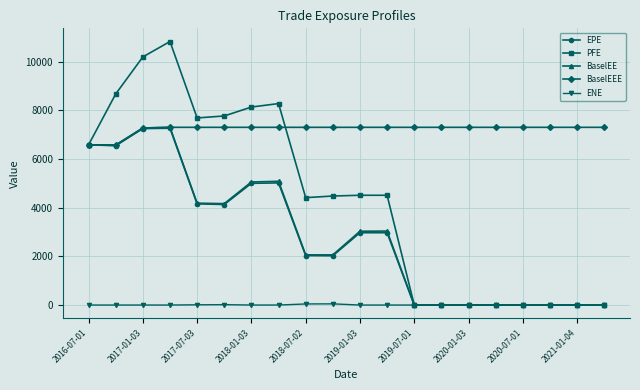

Which series has the largest total across all categories?

BaselEEE